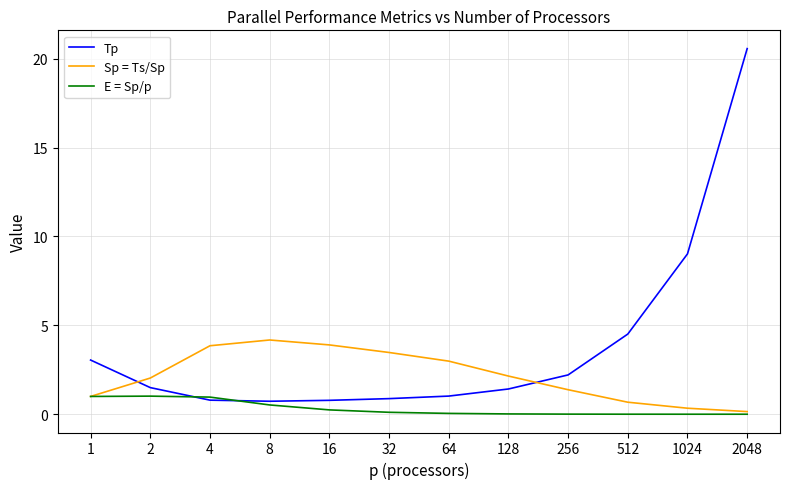

What is the highest value of the E = Sp/p series?

1.0